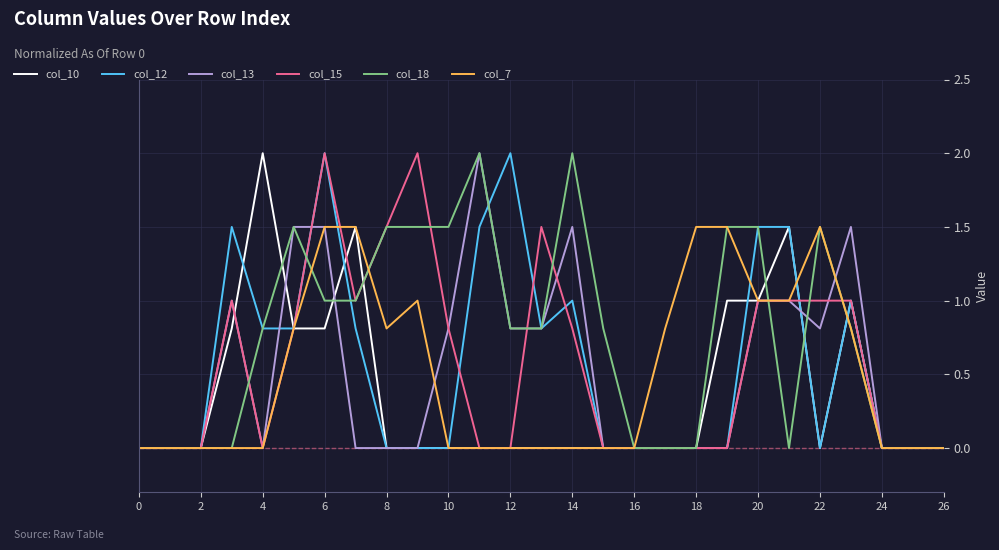

Is it true that col_7 equals 0.0 at 2?

True